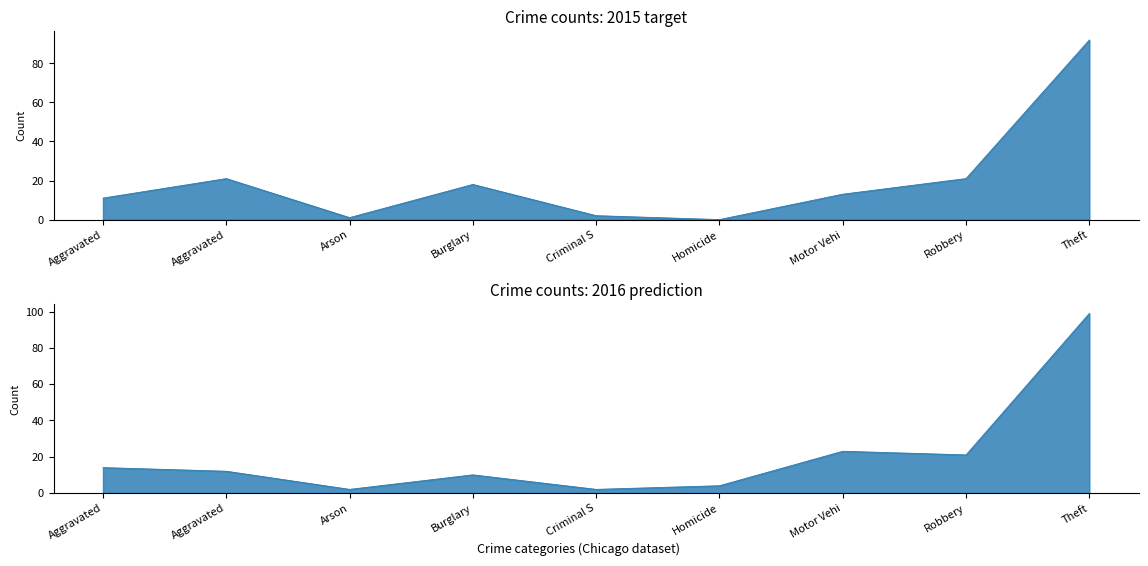

What is the label of the 8th point from the right?

Aggravated Battery